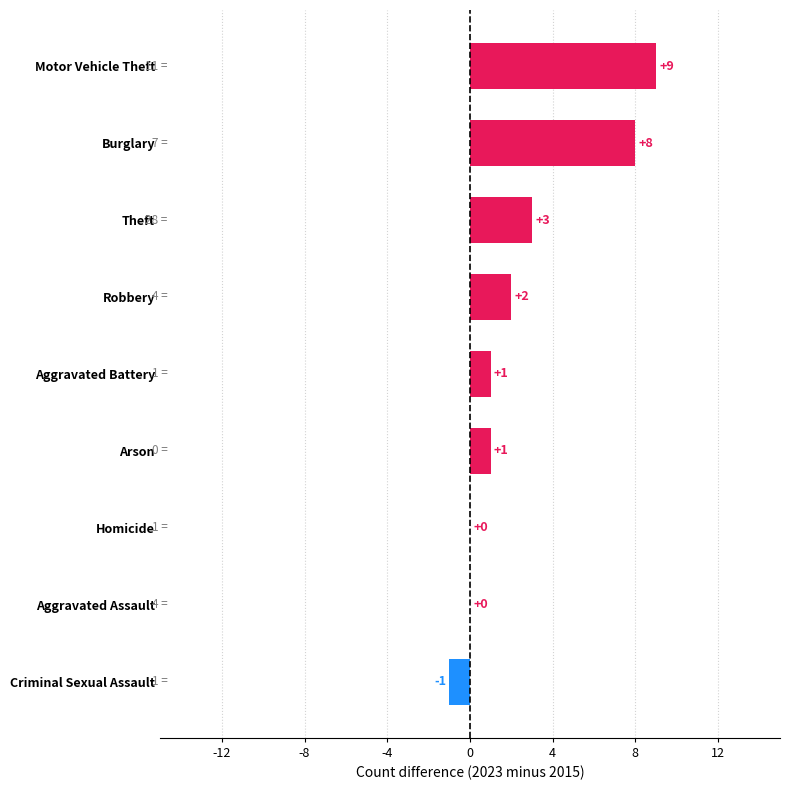

Which category has the highest value across all series?

Motor Vehicle Theft